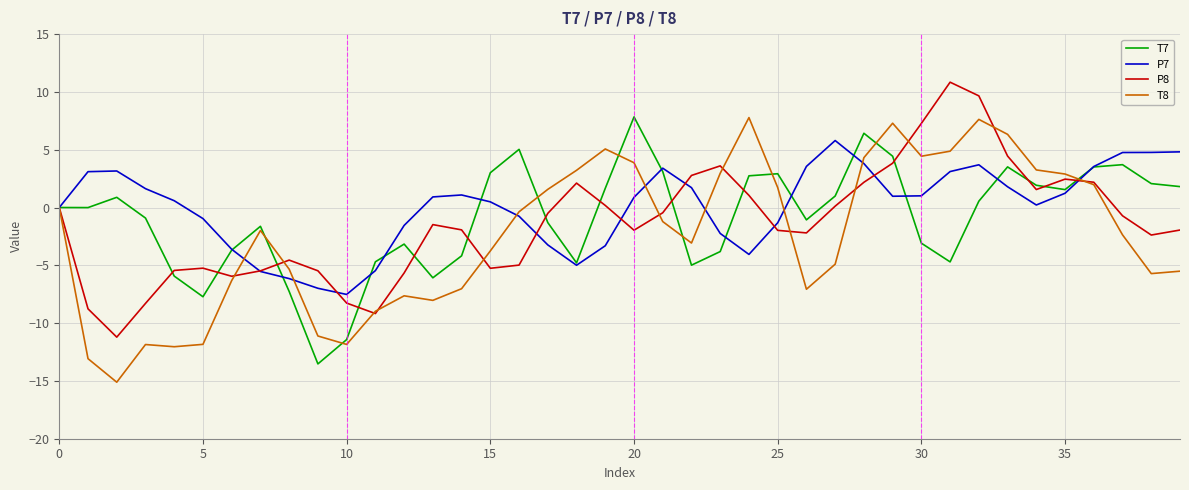

What is the minimum value shown in the chart?

-15.1